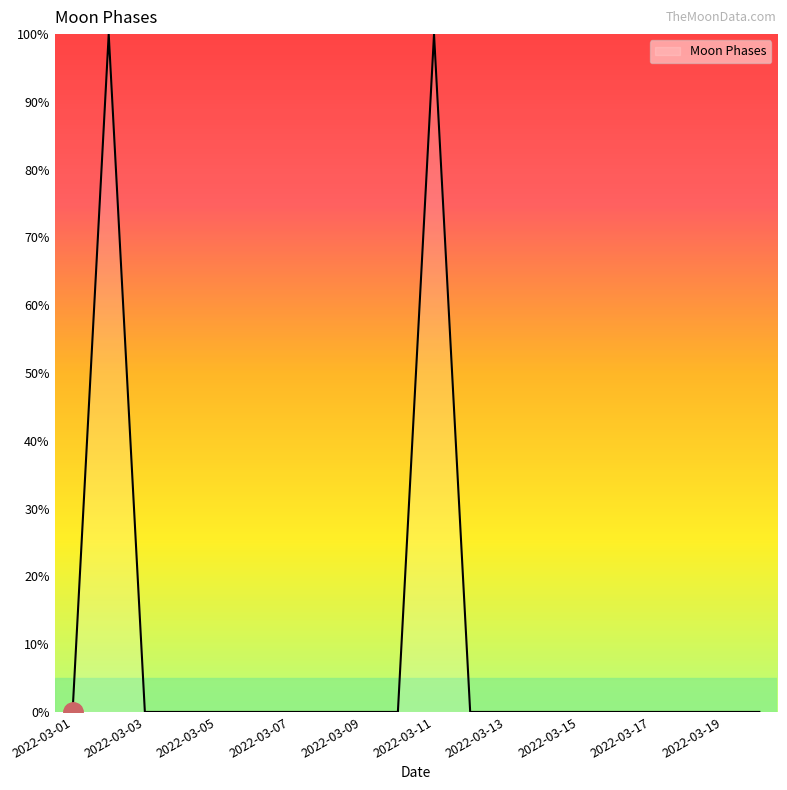

What is the greatest value displayed?

100